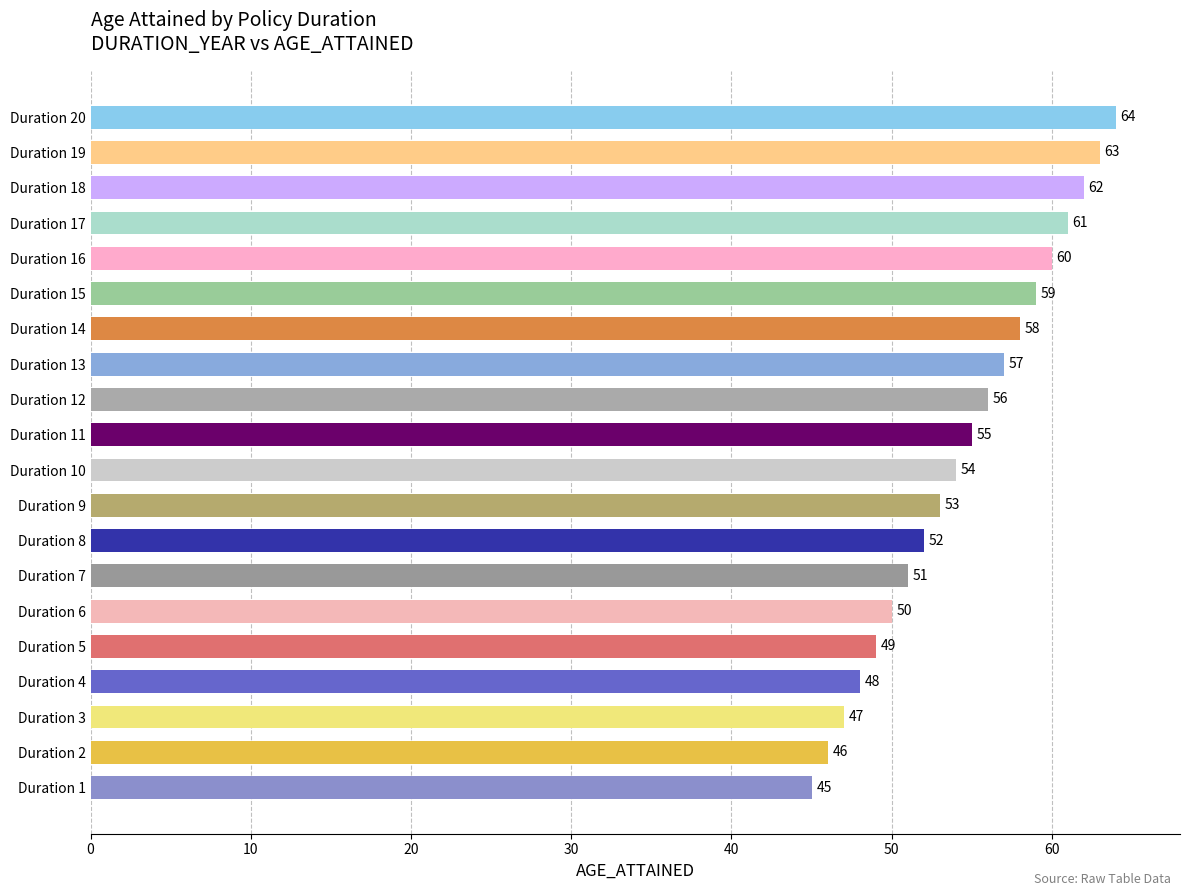

List the labels in order of value, smallest first.

Duration 1, Duration 2, Duration 3, Duration 4, Duration 5, Duration 6, Duration 7, Duration 8, Duration 9, Duration 10, Duration 11, Duration 12, Duration 13, Duration 14, Duration 15, Duration 16, Duration 17, Duration 18, Duration 19, Duration 20